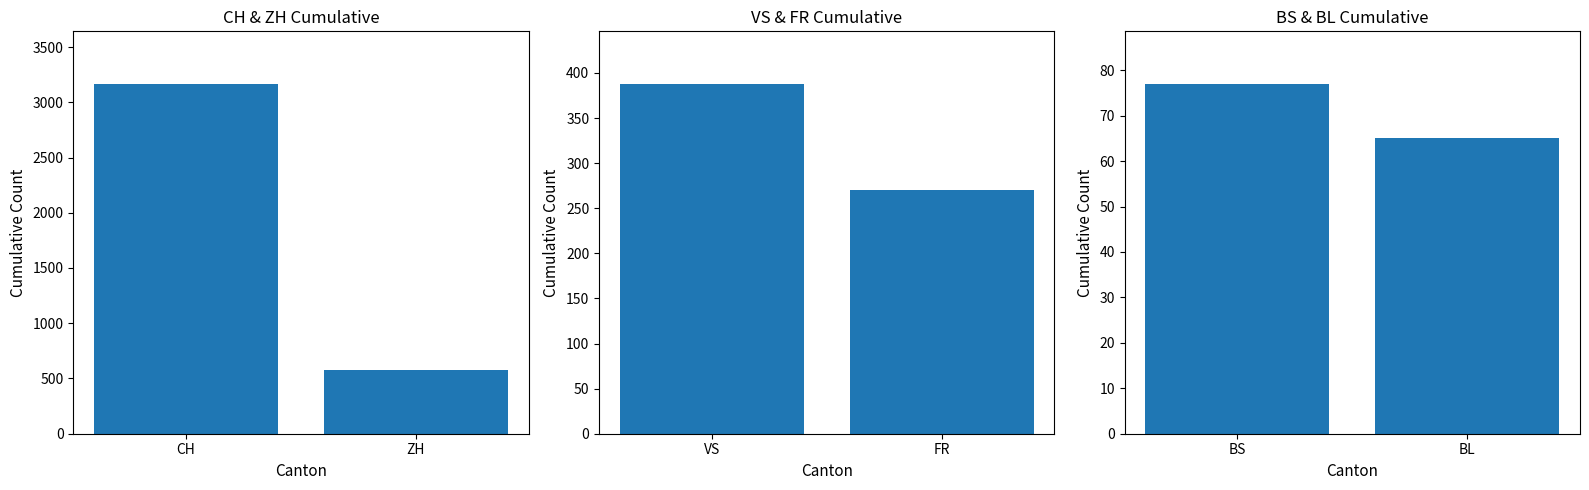

What is the highest value of the VS & FR series?

388